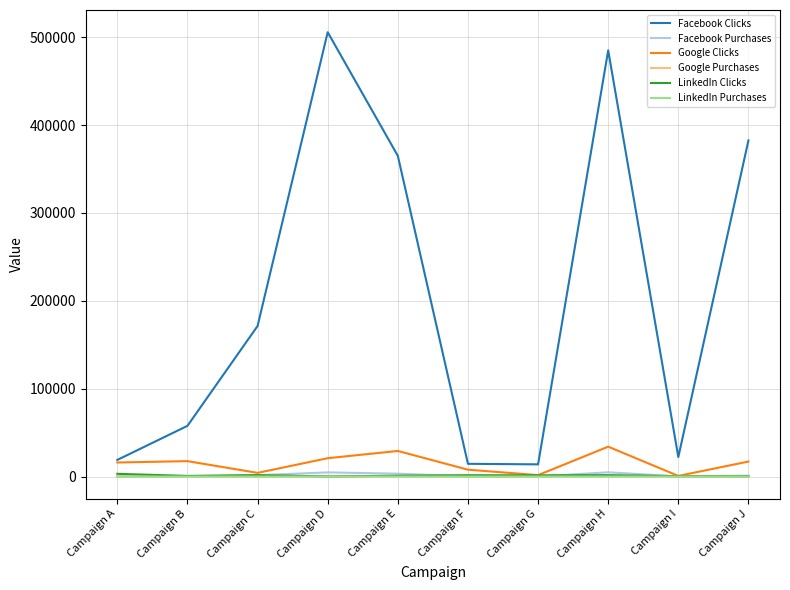

What is the lowest value of the Facebook Clicks series?

13860.9